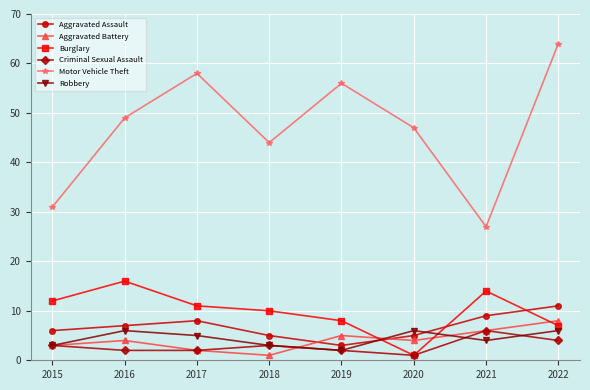

Reading left to right, extract all data points from this chart.

Aggravated Assault: 6	7	8	5	3	5	9	11
Aggravated Battery: 3	4	2	1	5	4	6	8
Burglary: 12	16	11	10	8	1	14	7
Criminal Sexual Assault: 3	2	2	3	2	1	6	4
Motor Vehicle Theft: 31	49	58	44	56	47	27	64
Robbery: 3	6	5	3	2	6	4	6